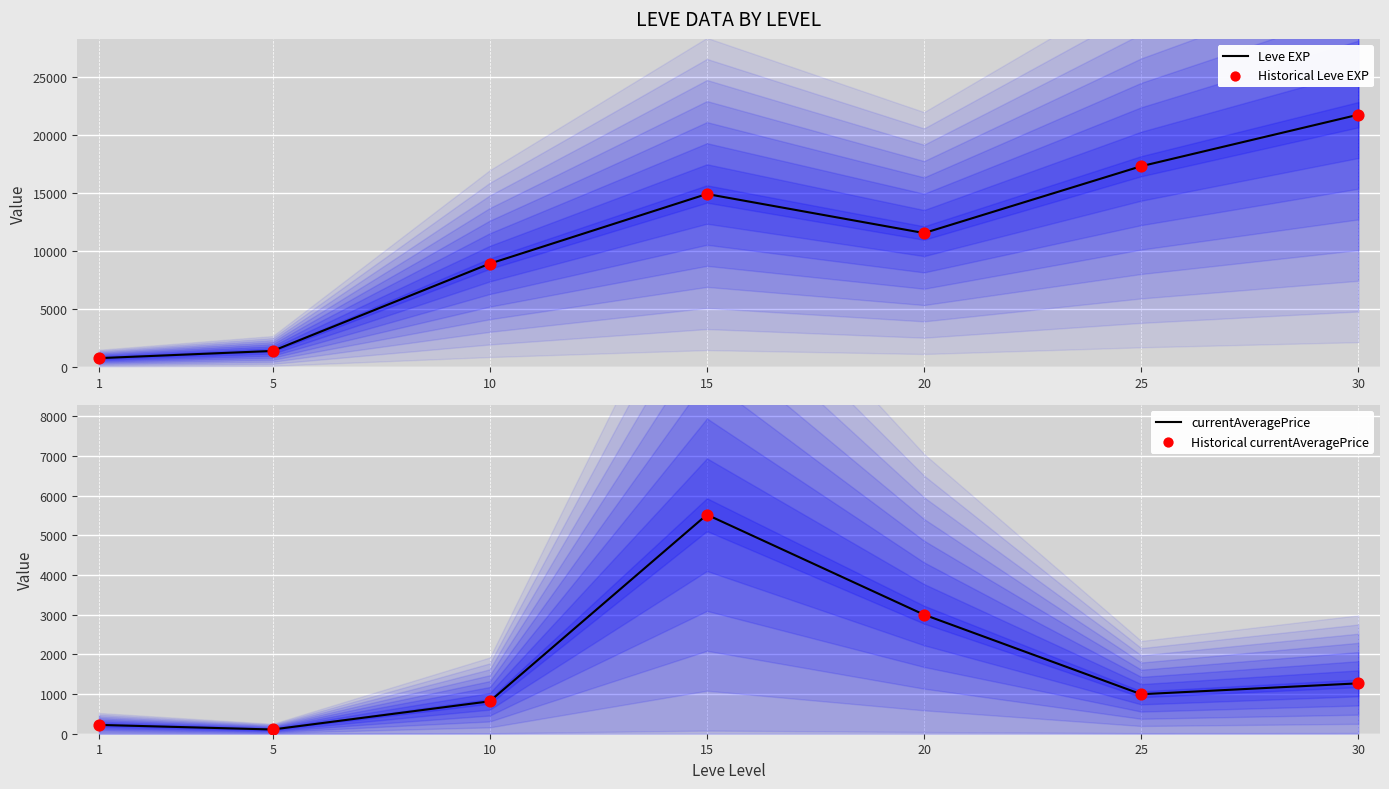

What is the total value across all series at 30?

46019.2